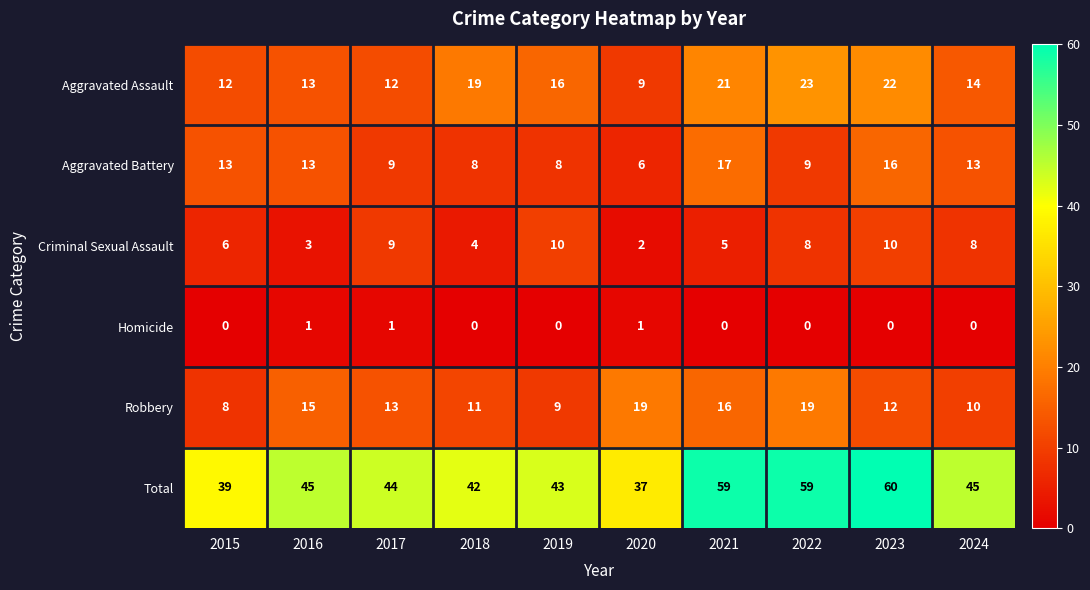

What is the difference between the maximum and minimum values in the Total series?

23